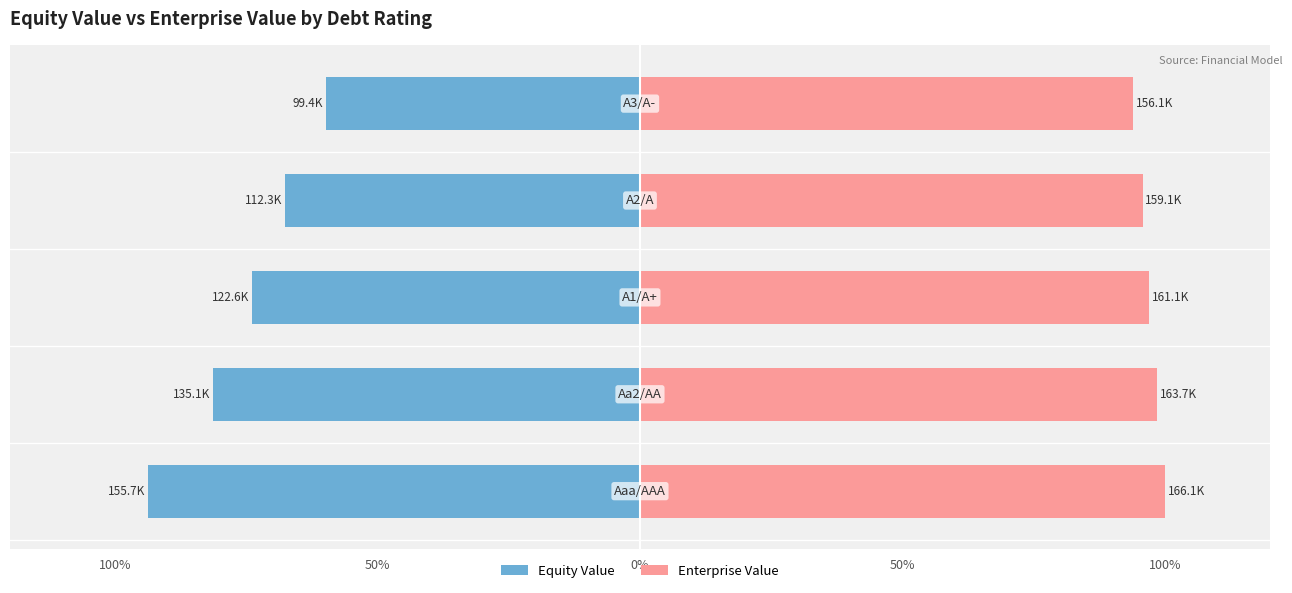

Which series changed the most between 0% and 100%?

Equity Value